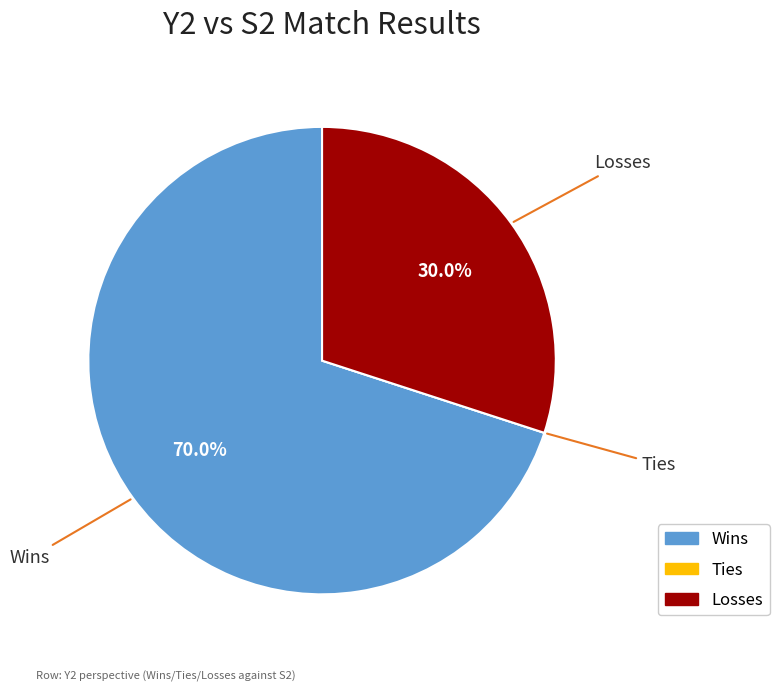

What portion of the pie excludes Losses?

70.0%